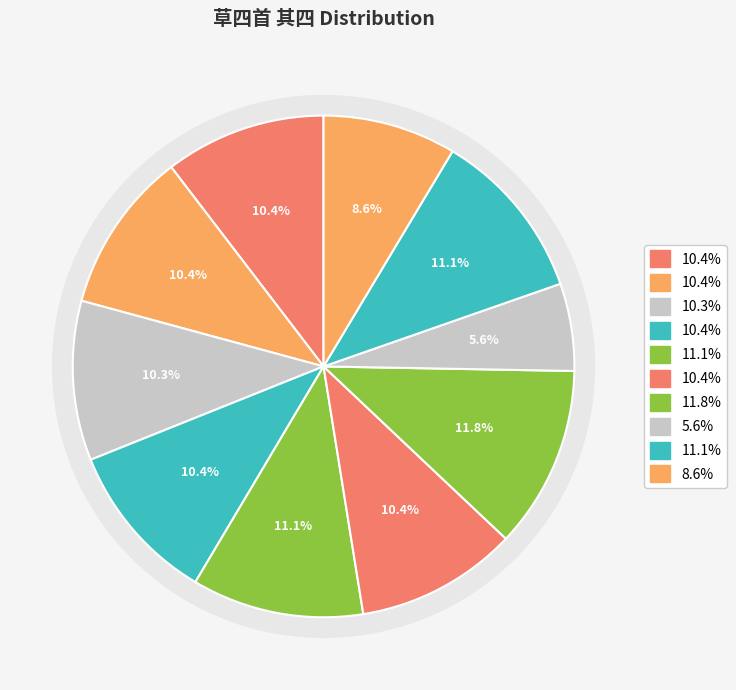

How many segments does this pie chart have?

10